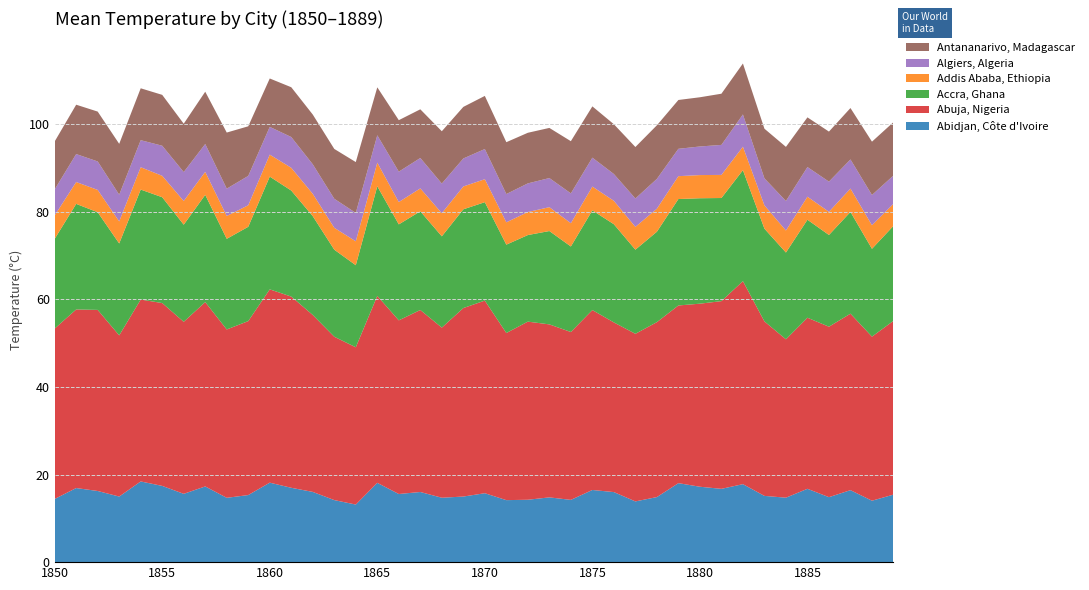

Reading left to right, what are all the values shown in this chart?

Abidjan, Côte d'Ivoire: 14.4	16.9	16.2	15.0	18.4	17.4	15.6	17.3	14.7	15.3	18.1	17.0	16.0	14.2	13.2	18.1	15.6	16.0	14.7	15.0	15.7	14.2	14.2	14.8	14.2	16.5	16.0	13.9	14.9	18.0	17.2	16.7	17.8	15.1	14.7	16.8	14.8	16.4	14.0	15.4
Abuja, Nigeria: 38.9	40.8	41.4	36.8	41.5	41.8	39.3	42.1	38.5	39.7	44.1	43.7	40.4	37.3	35.9	42.7	39.7	41.6	38.9	43.0	44.0	38.2	40.7	39.5	38.3	41.1	38.8	38.3	40.0	40.6	41.8	42.9	46.4	39.9	36.2	39.1	38.9	40.3	37.5	39.7
Accra, Ghana: 20.5	24.1	22.3	21.0	25.1	24.2	22.2	24.5	20.7	21.5	25.8	24.2	22.6	19.9	18.7	25.0	21.9	22.5	20.9	22.6	22.5	20.2	19.8	21.3	19.5	22.8	22.4	19.2	20.6	24.3	24.1	23.6	25.3	21.2	19.8	22.4	20.9	23.2	20.1	21.7
Addis Ababa, Ethiopia: 5.3	5.0	5.1	5.0	5.1	4.9	5.4	5.3	5.2	4.9	5.0	5.2	5.1	5.0	5.5	5.4	5.1	5.2	5.3	5.2	5.2	5.1	5.3	5.5	5.3	5.4	5.3	5.2	5.3	5.2	5.3	5.3	5.4	5.3	5.0	5.3	5.3	5.3	5.4	5.0
Algiers, Algeria: 6.0	6.4	6.5	6.1	6.2	6.9	6.6	6.4	6.2	6.7	6.3	7.0	6.7	6.6	6.5	6.2	6.9	6.9	6.8	6.4	6.9	6.5	6.5	6.7	6.8	6.6	6.1	6.5	6.8	6.2	6.5	6.8	7.4	6.2	6.7	6.8	6.9	6.7	6.9	6.5
Antananarivo, Madagascar: 10.9	11.3	11.4	11.6	11.8	11.6	11.0	11.9	12.8	11.3	11.1	11.4	11.4	11.4	11.6	10.9	11.8	11.1	11.9	11.8	12.1	11.8	11.6	11.4	11.9	11.7	11.4	11.8	12.2	11.2	11.2	11.7	11.6	11.3	12.4	11.3	11.4	11.7	12.2	12.2